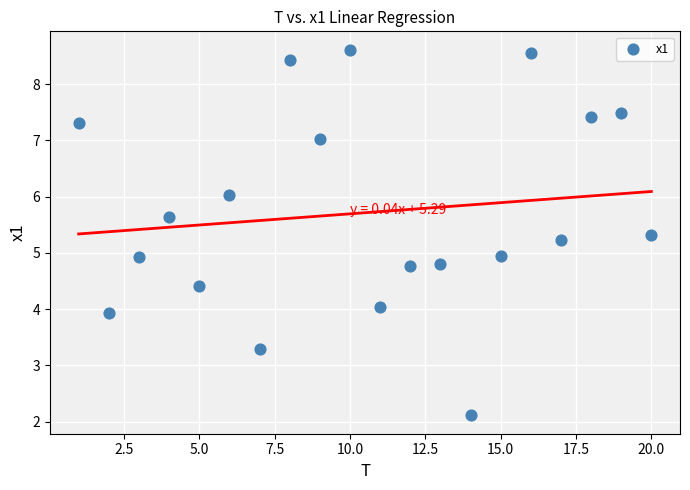

What is the range of Y values (max minus min)?

6.5